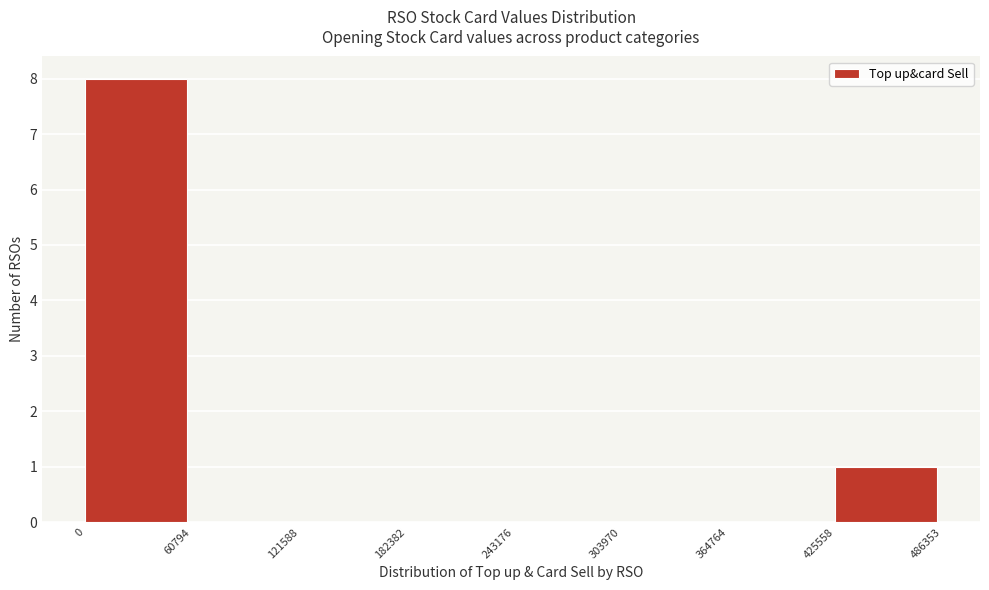

Reading left to right, transcribe this chart: for each bar, give the range it covers on the x-axis and its height. The values are not printed on the chart, so give them approximately, as read against the axis.

0 to 60794: 8
60794 to 121588: 0
121588 to 182382: 0
182382 to 243176: 0
243176 to 303970: 0
303970 to 364764: 0
364764 to 425558: 0
425558 to 486353: 1